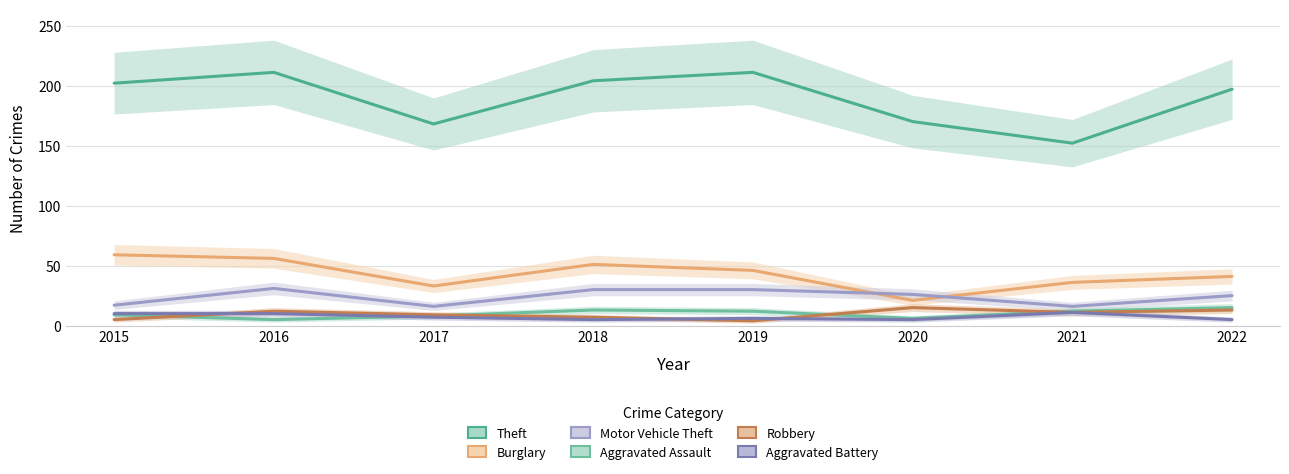

List the series in order of their peak value, highest first.

Theft, Burglary, Motor Vehicle Theft, Aggravated Assault, Robbery, Aggravated Battery